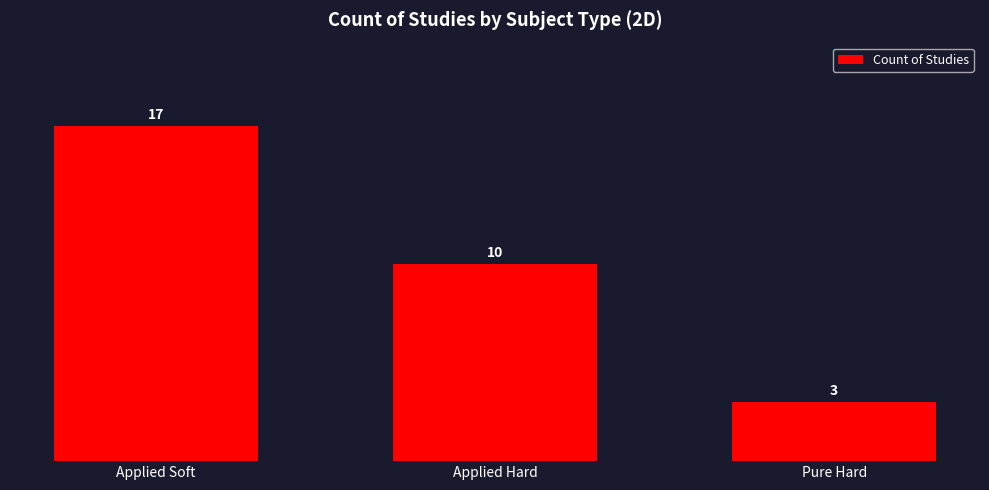

The chart shows a value of 10 at Applied Hard. True or false?

True